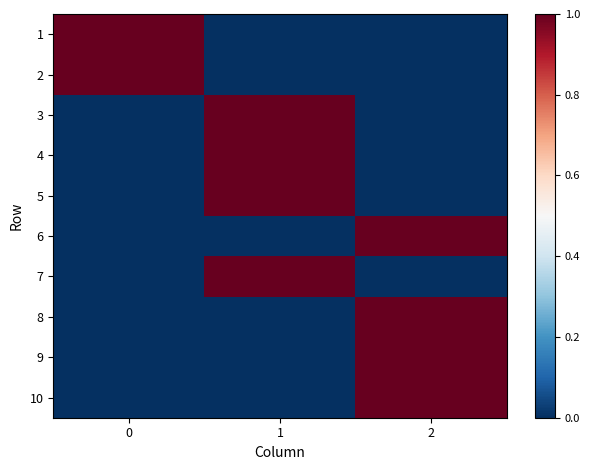

How many series are shown in this chart?

10